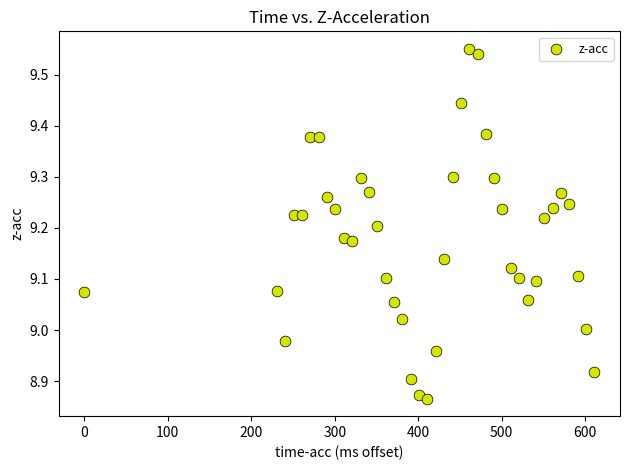

What is the range of X values (max minus min)?

611.1